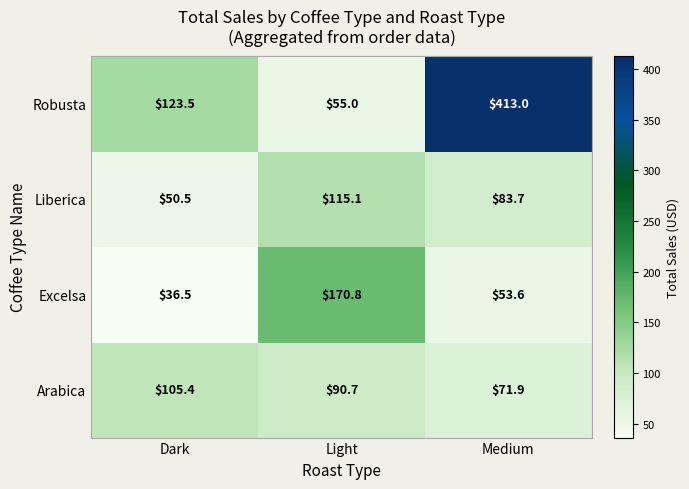

At which label is Robusta closest to 234?

Dark